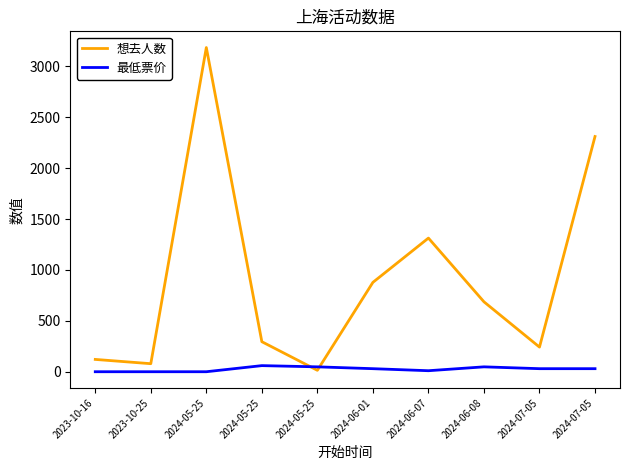

Reading left to right, list all the values displayed in this chart.

想去人数: 2023-10-16=121	2023-10-25=79	2024-05-25=3185	2024-05-25=295	2024-05-25=14	2024-06-01=878	2024-06-07=1313	2024-06-08=687	2024-07-05=242	2024-07-05=2311
最低票价: 2023-10-16=0	2023-10-25=0	2024-05-25=0	2024-05-25=60	2024-05-25=48	2024-06-01=30	2024-06-07=10	2024-06-08=48	2024-07-05=30	2024-07-05=30